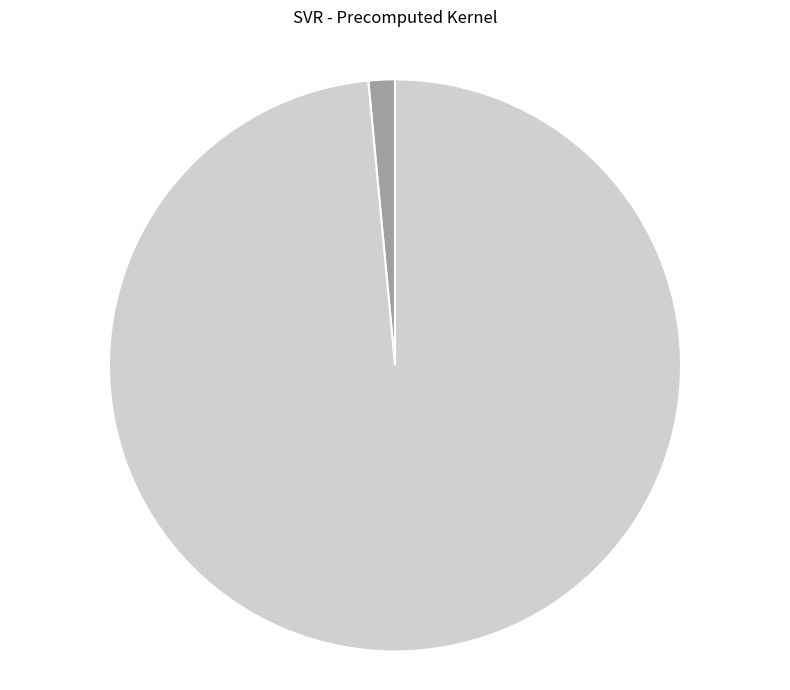

Is R-squared the majority of the pie?

No